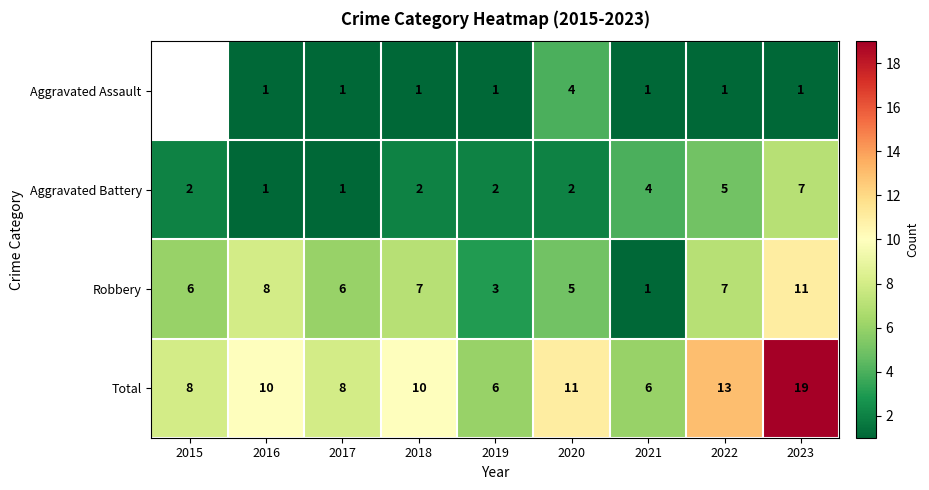

Count the number of data series in this chart.

4